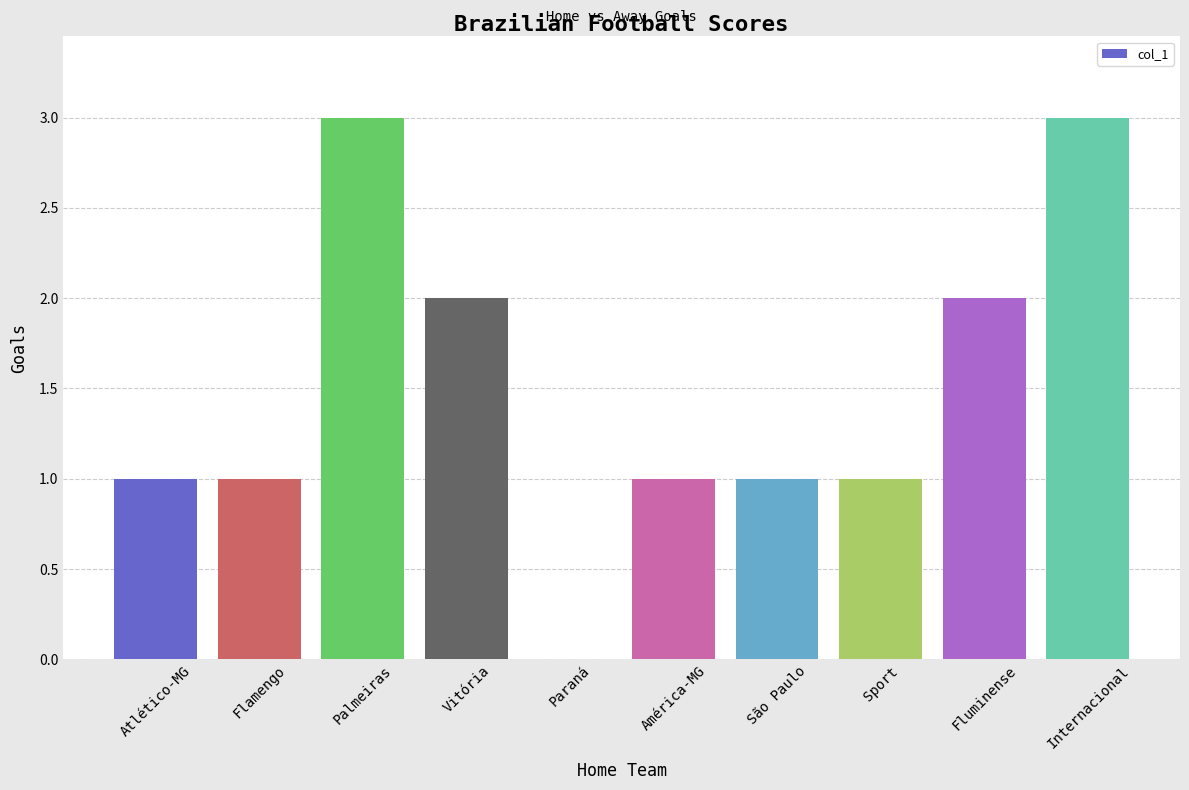

What is the sum of the values at Palmeiras and Sport?

4